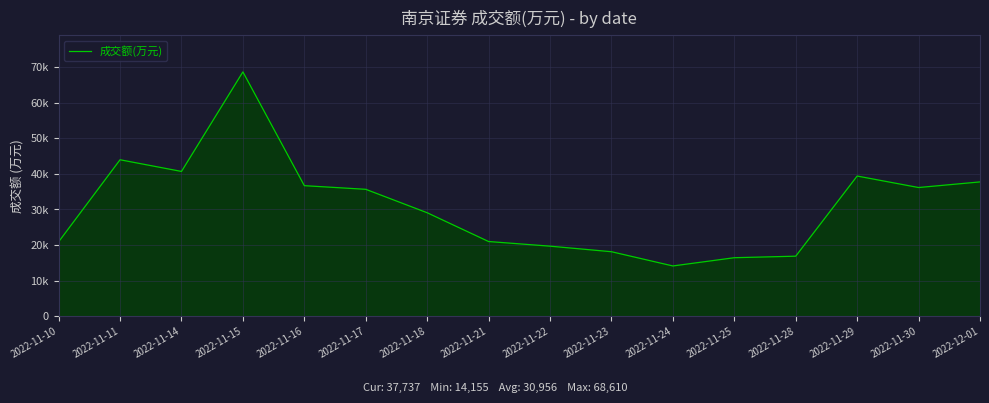

Does the chart display data point markers on the line(s)?

No